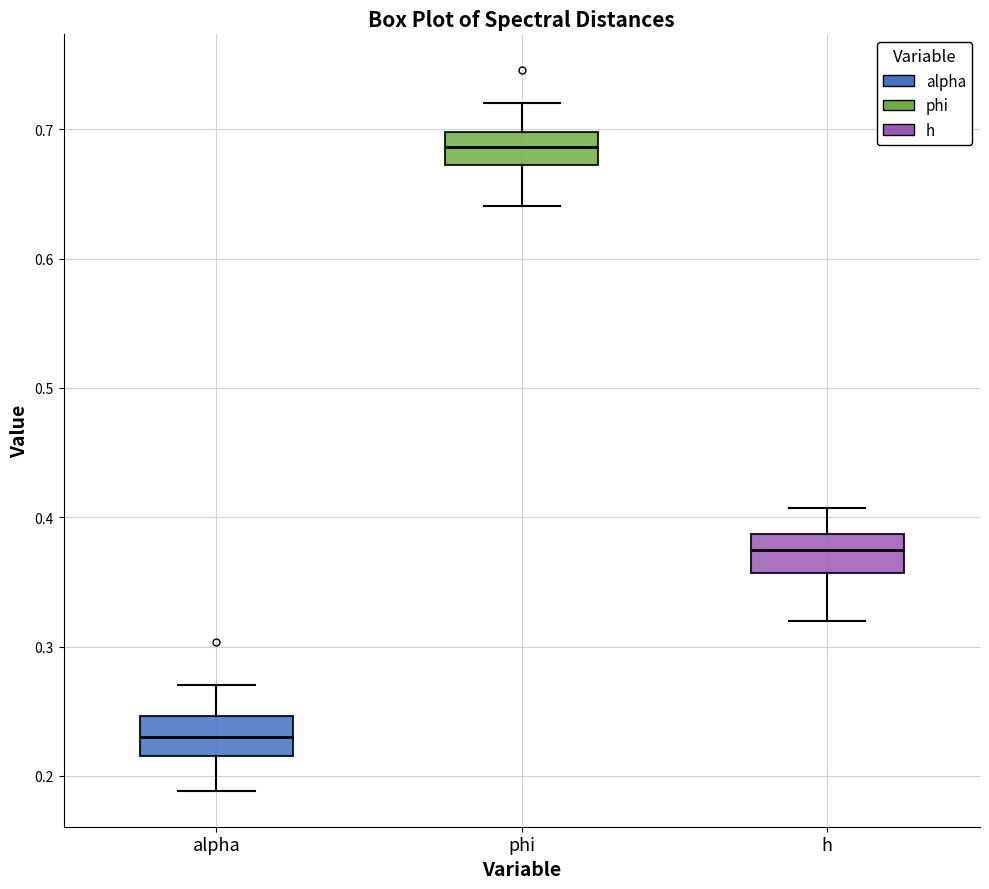

Which box's median line is the highest?

phi